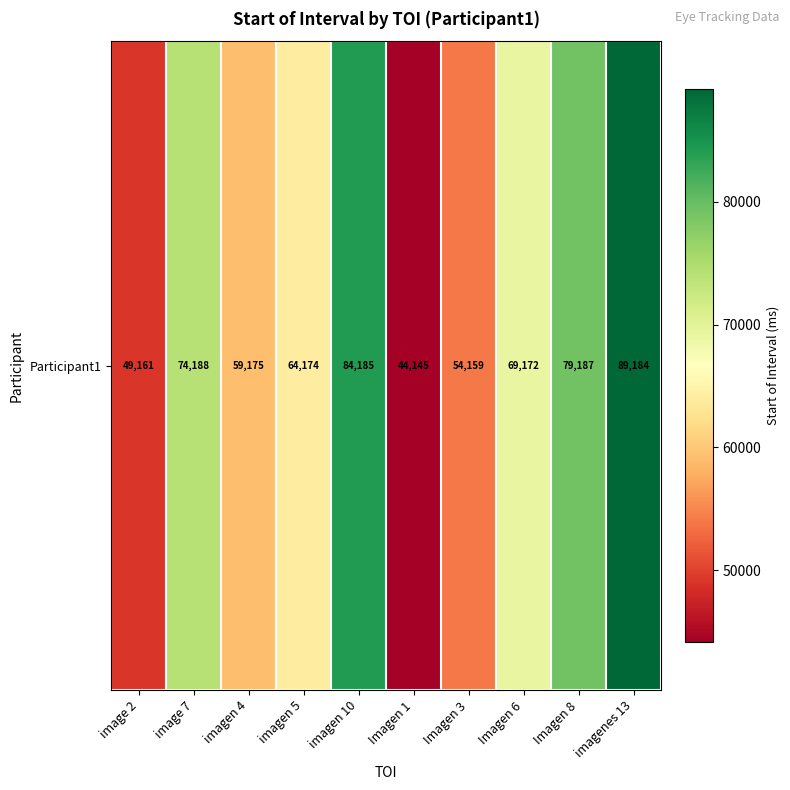

Which has a higher value, imagen 5 or Imagen 3?

imagen 5